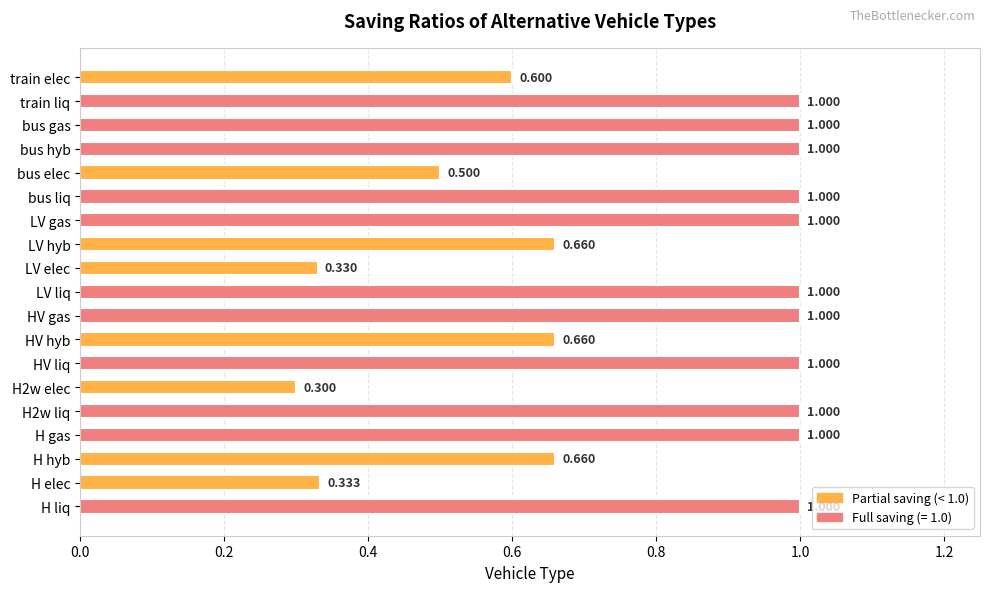

How many values are below 1?

8